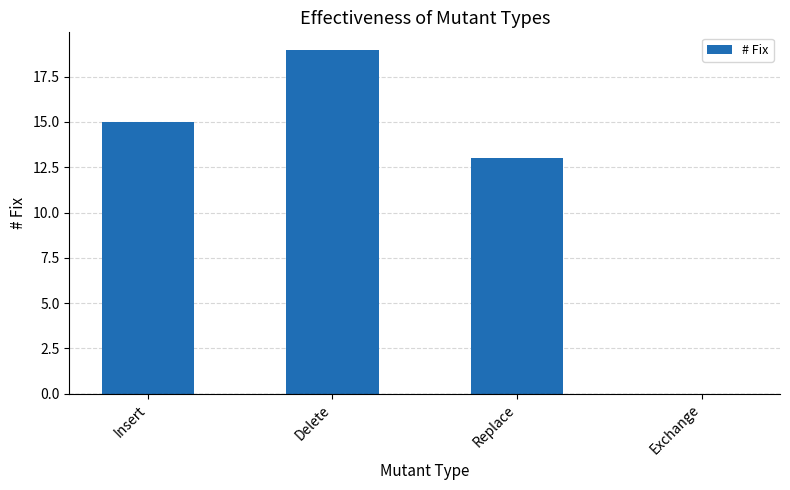

Reading left to right, list all the values displayed in this chart.

Insert=15	Delete=19	Replace=13	Exchange=0